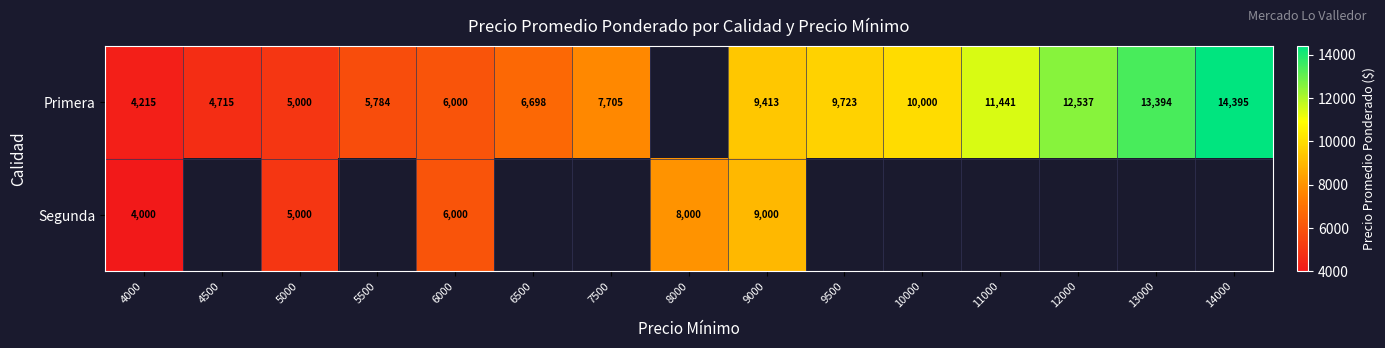

Is the value of Segunda at 5000 greater than the value of Primera at 5500?

No